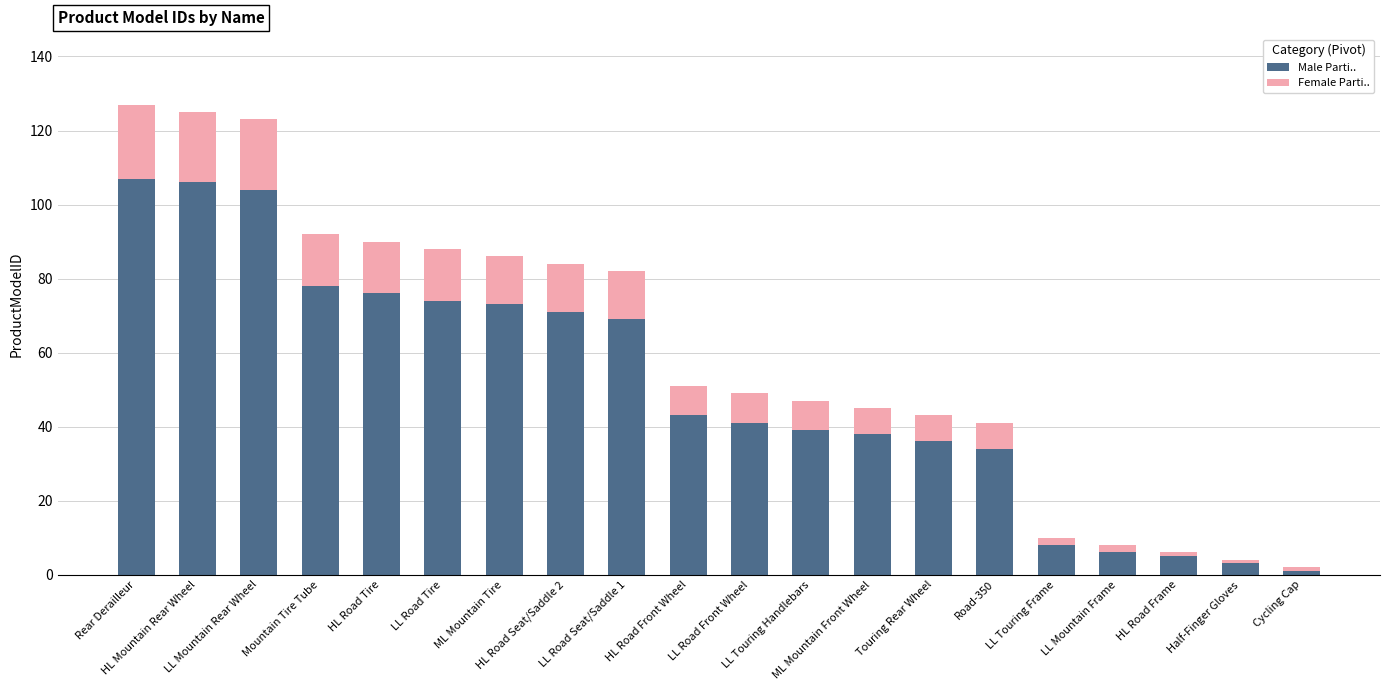

The value of Male Parti.. at Rear Derailleur is 107. True or false?

True